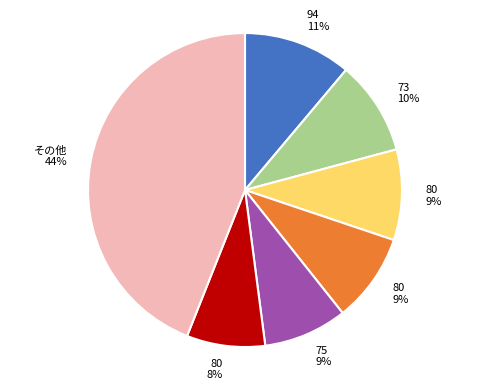

To the nearest percent, what is the difference between the largest and smallest slice percentages?

36%